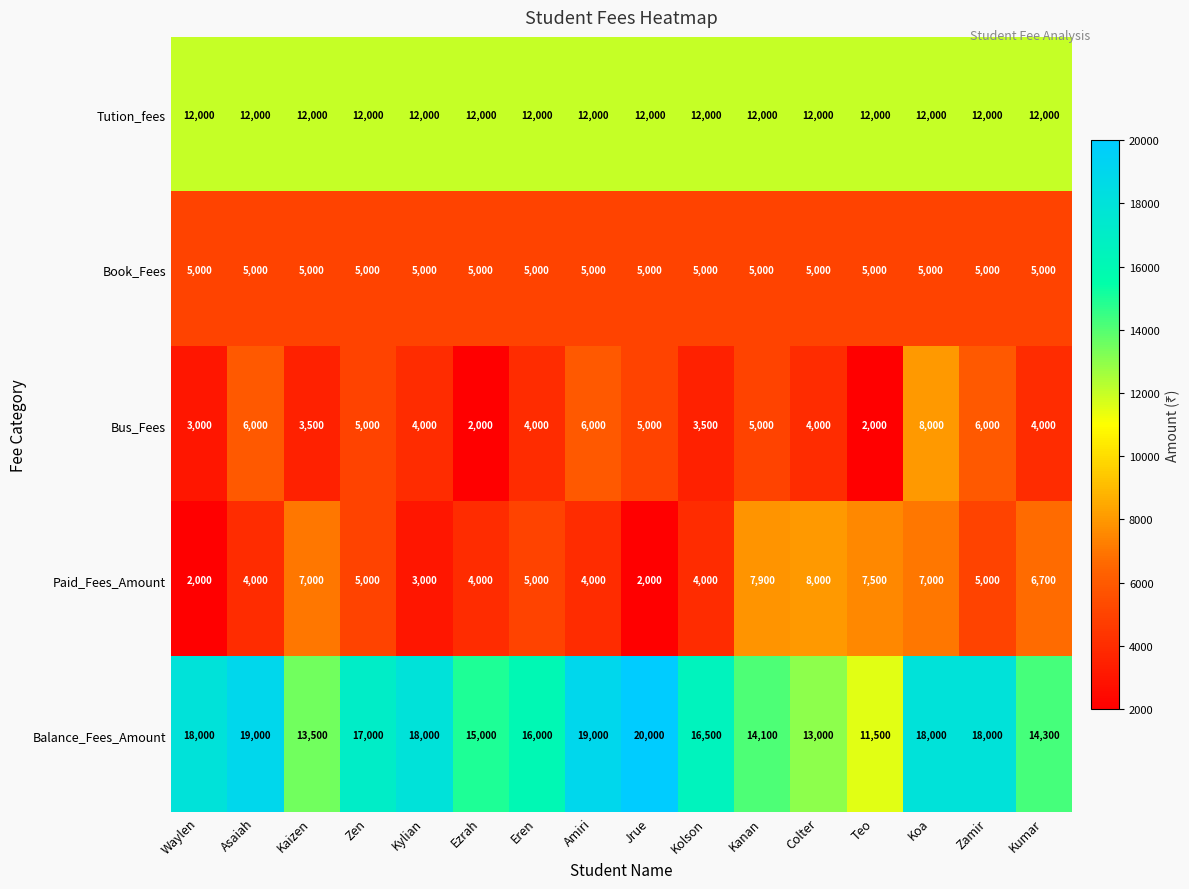

At which category is the sum across all series the highest?

Koa